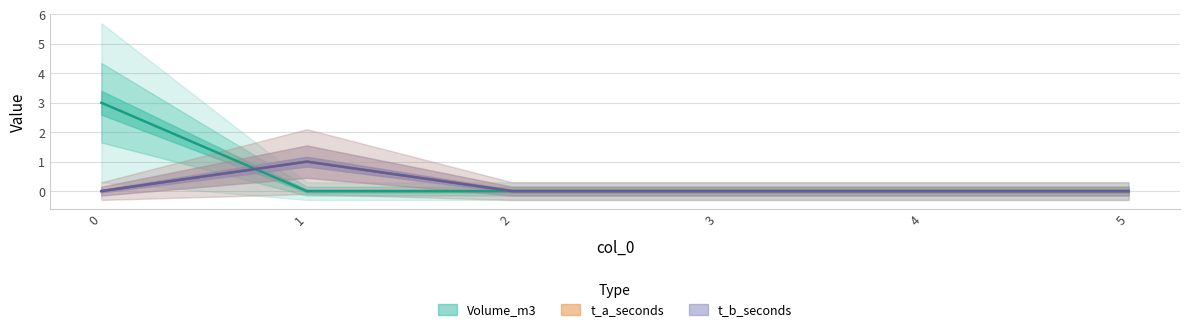

The Volume_m3 series shows 0 at 5. True or false?

True